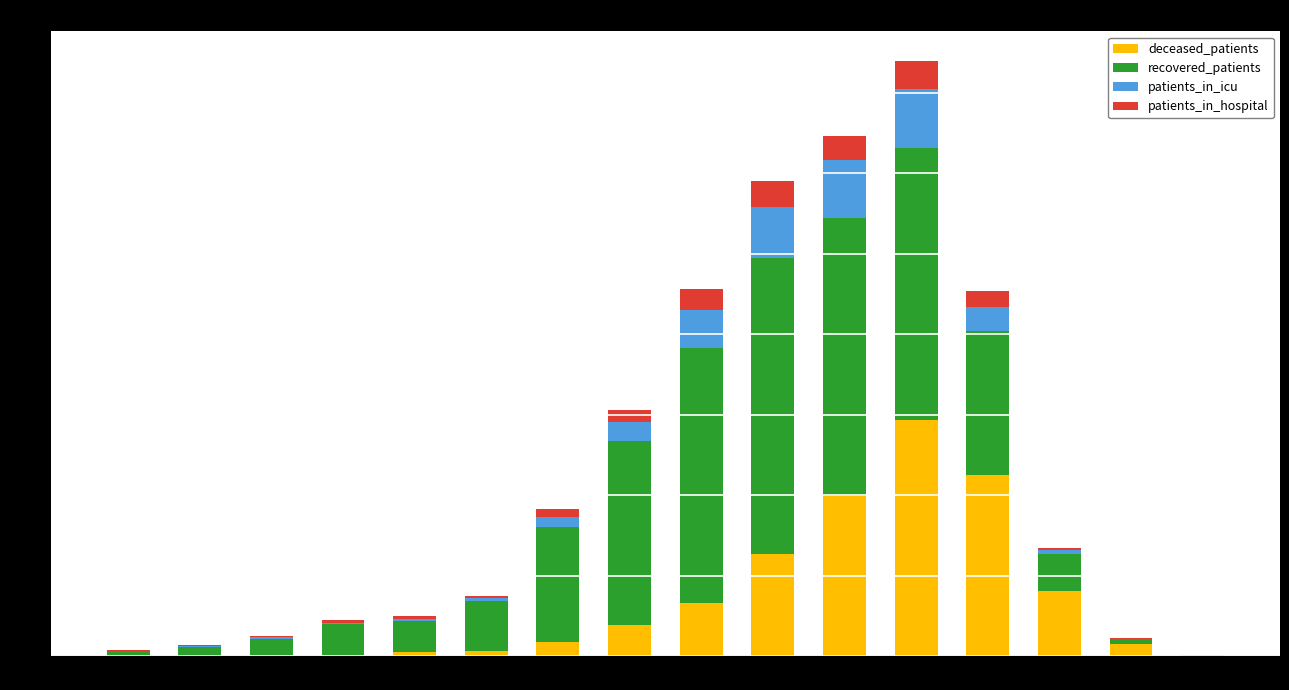

Which category has the highest value in the deceased_patients series?

70-74